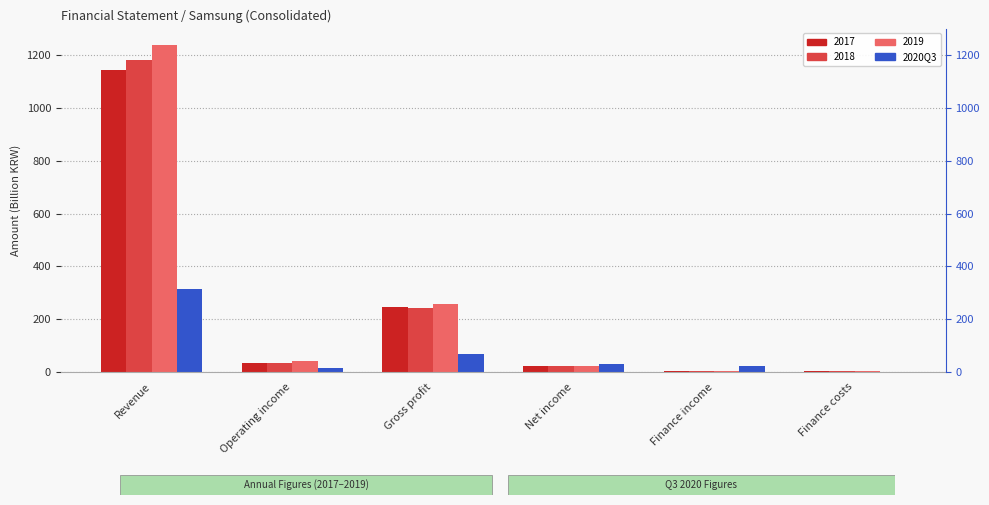

What is the sum of the values at Revenue and Finance income?

339.3